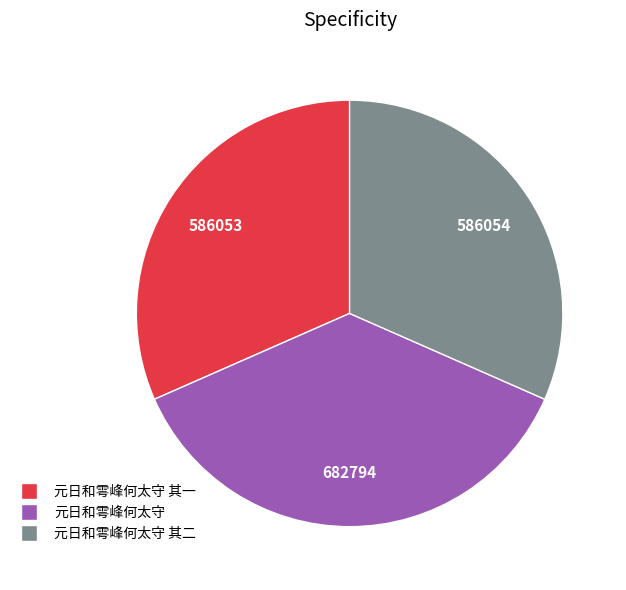

Is there any slice that represents more than half of the pie?

No